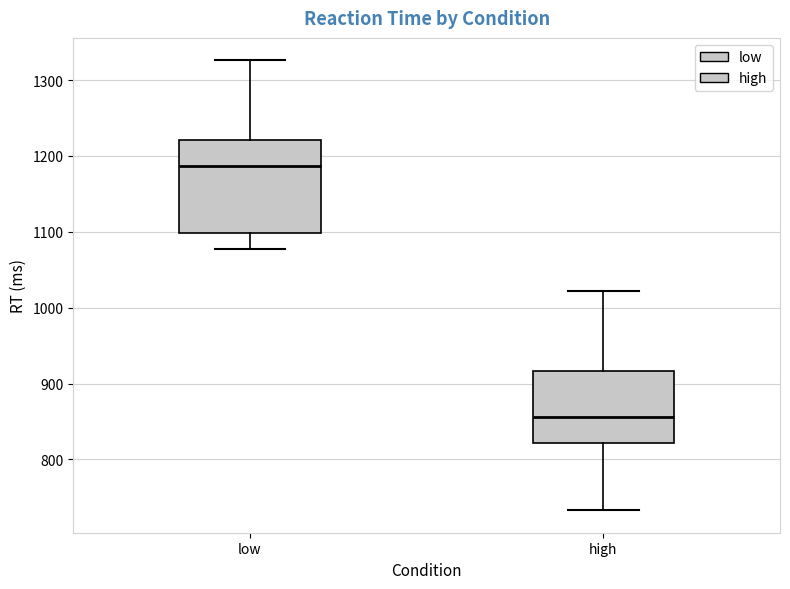

Reading left to right, read every box against the y-axis: the position of its median line, the range the box covers, and the ends of its whiskers. The values are not printed on the chart, so give them approximately, as read against the axis.

low: median 1190, box 1100 to 1220, whiskers 1080 to 1330
high: median 860, box 820 to 920, whiskers 730 to 1020